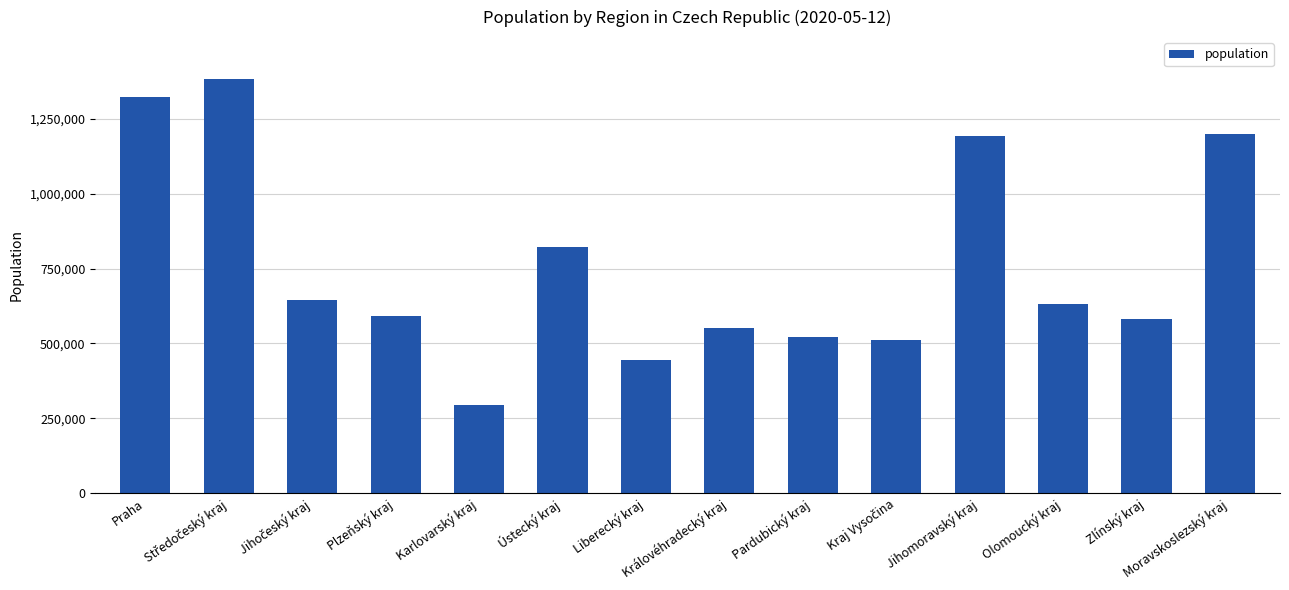

True or false: the data shows 551647 at Královéhradecký kraj.

True